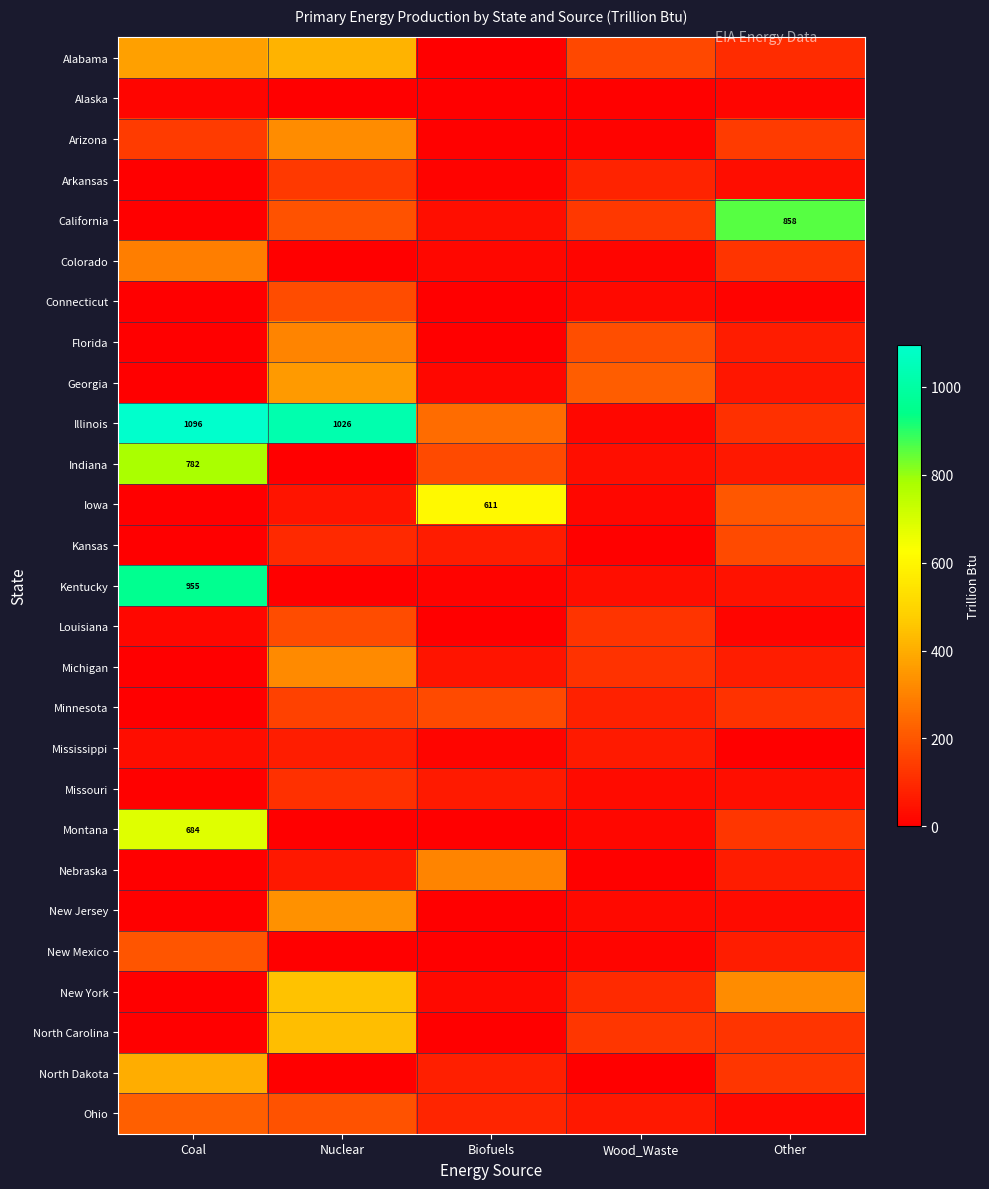

Between Coal and Wood_Waste, which is larger?

Coal